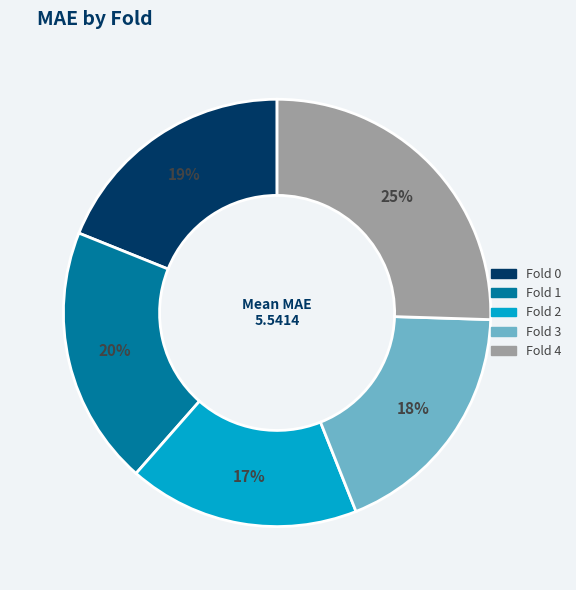

To the nearest percent, what is the difference between the largest and smallest slice percentages?

8%